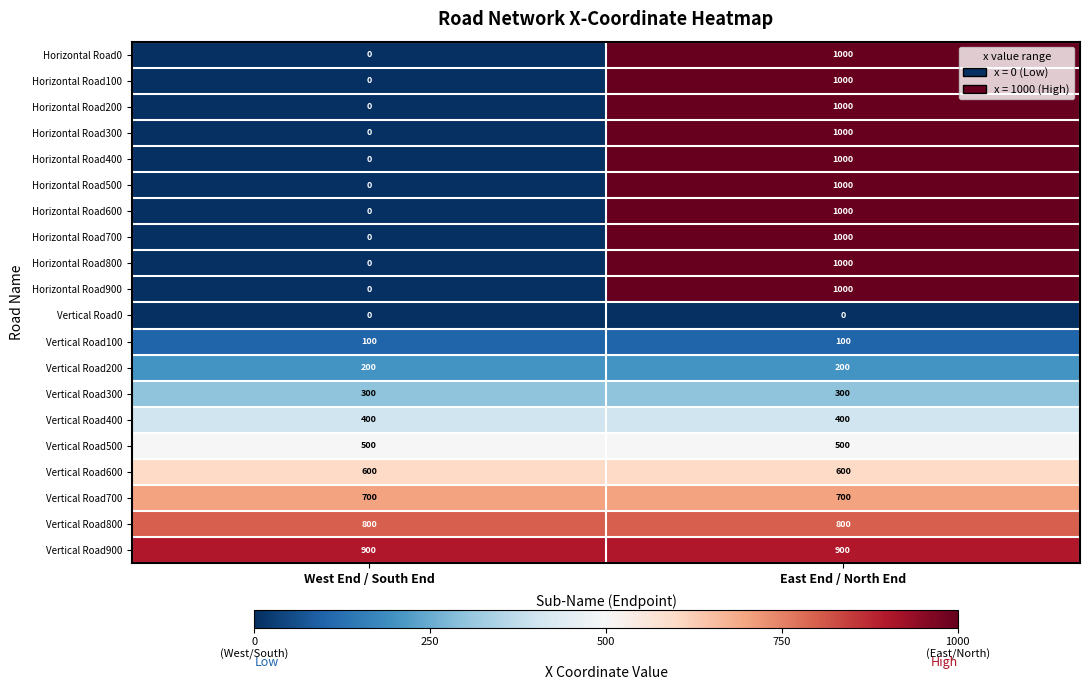

What is the average value of the Vertical Road100 series?

100